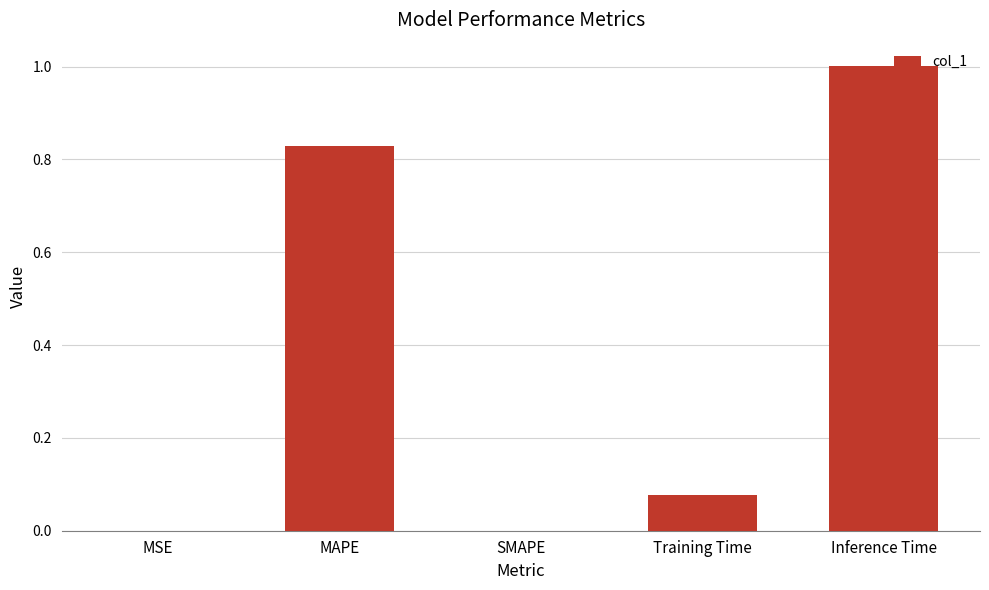

Between MAPE and Inference Time, which is larger?

Inference Time